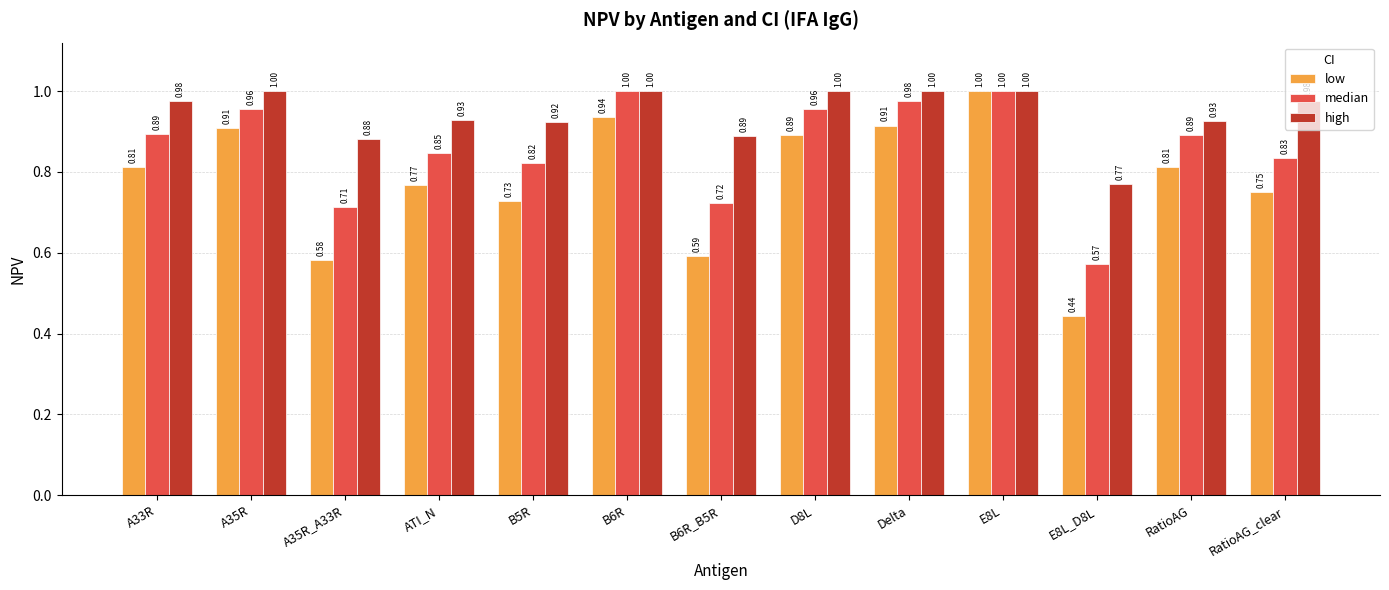

What is the sum of the high values at RatioAG and B6R?

1.9